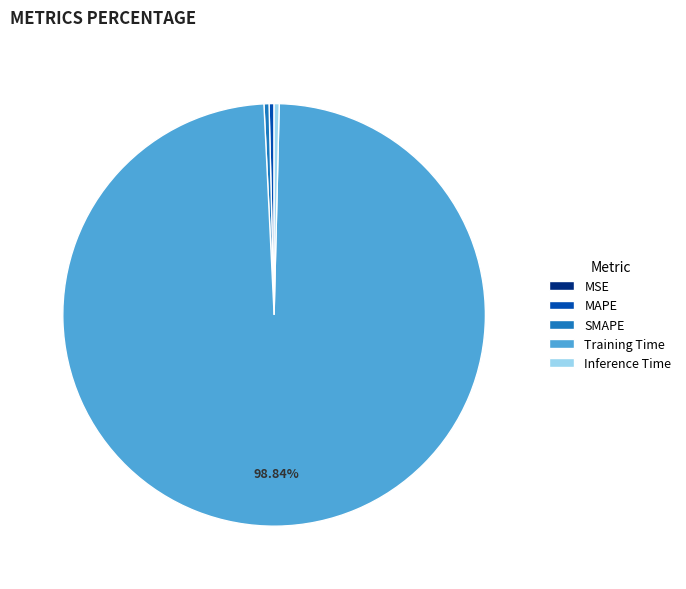

Is the sum of MAPE and Inference Time greater than half?

No